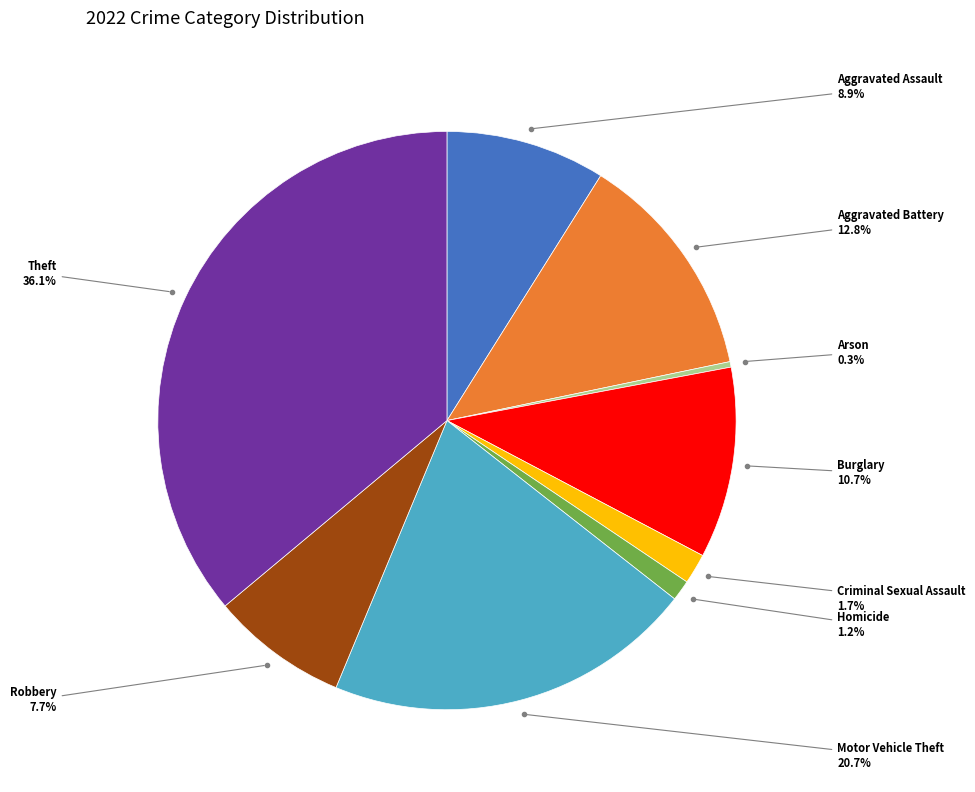

How many slices are in this pie chart?

9